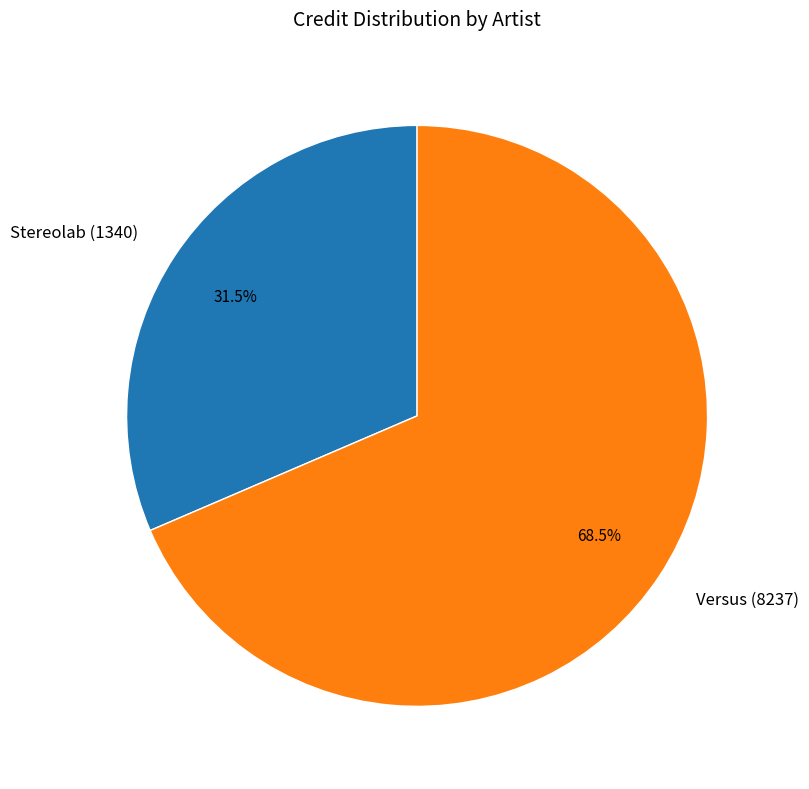

The Versus (8237) slice represents 74% of the pie. True or false?

False